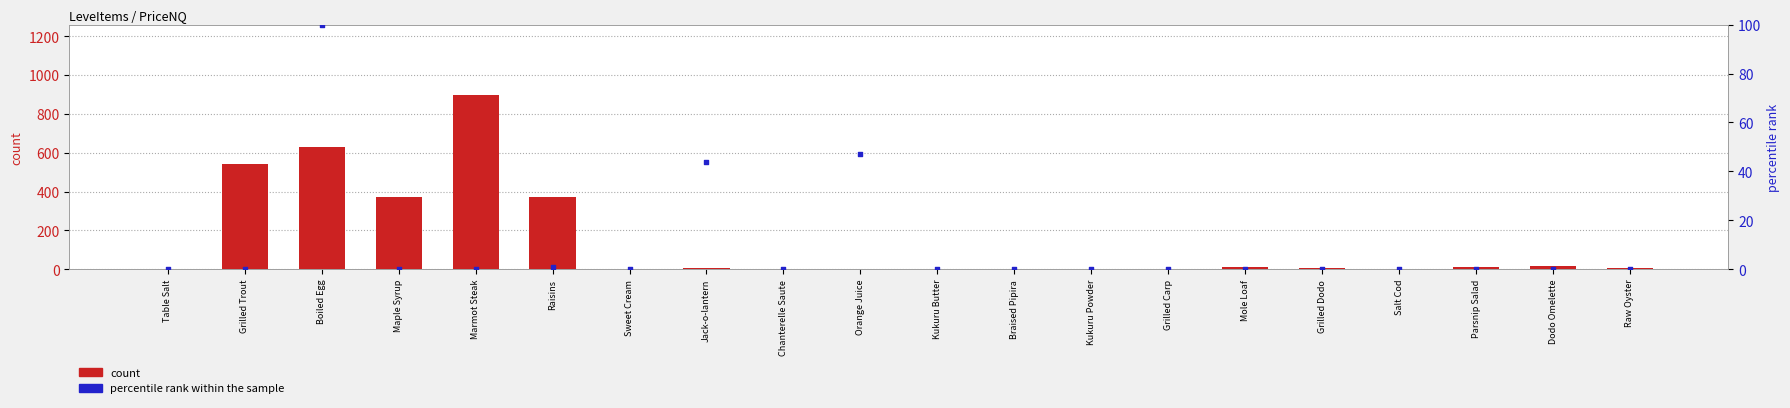

Is the value of percentile rank within the sample at Table Salt greater than the value of count at Raw Oyster?

No